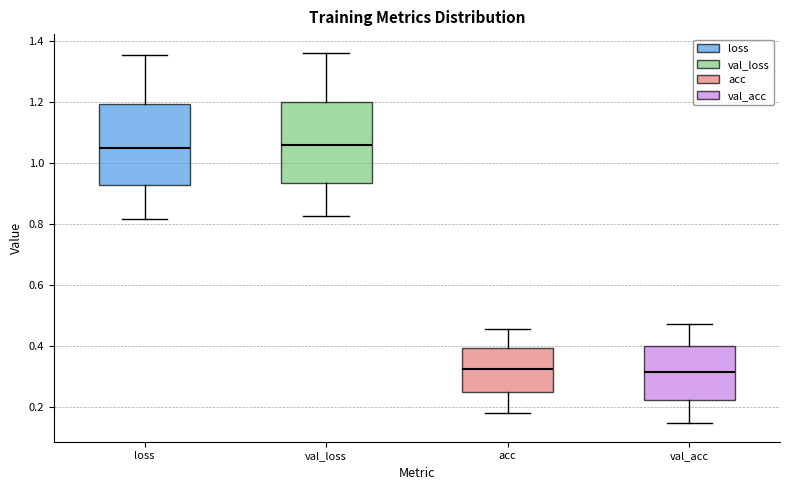

Reading left to right, transcribe this box plot: for each box, give where its median line is, the range the box spans, and where its two whiskers end, as read against the y-axis. The values are not printed on the chart, so give them approximately, as read against the axis.

loss: median 1.06, box 0.92 to 1.20, whiskers 0.82 to 1.36
val_loss: median 1.06, box 0.94 to 1.20, whiskers 0.82 to 1.36
acc: median 0.32, box 0.26 to 0.40, whiskers 0.18 to 0.46
val_acc: median 0.32, box 0.22 to 0.40, whiskers 0.14 to 0.48